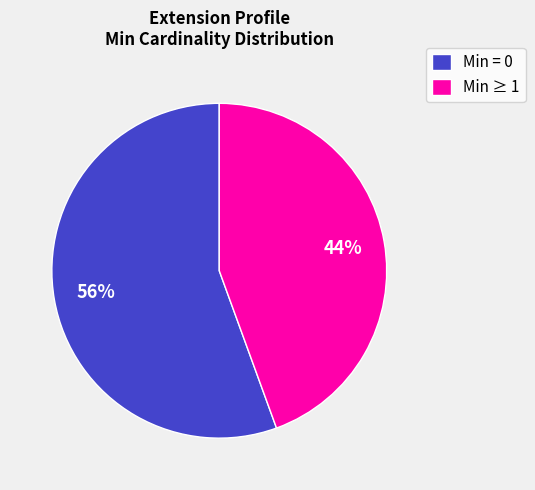

To the nearest percent, what is the average slice percentage?

50%